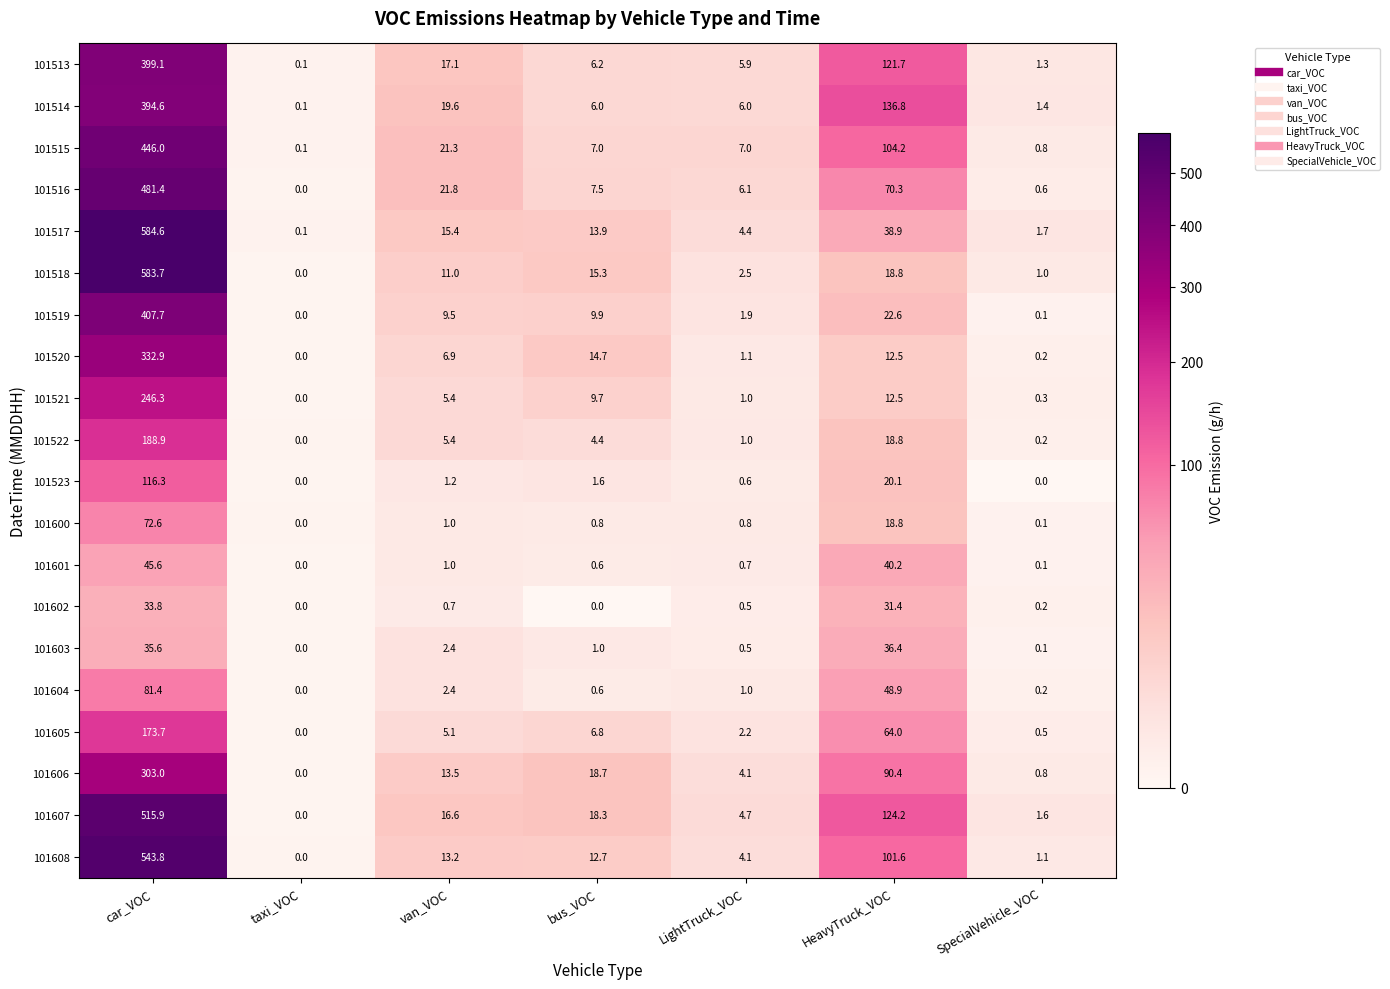

Rank the categories by 101521 value from lowest to highest.

taxi_VOC, SpecialVehicle_VOC, LightTruck_VOC, van_VOC, bus_VOC, HeavyTruck_VOC, car_VOC